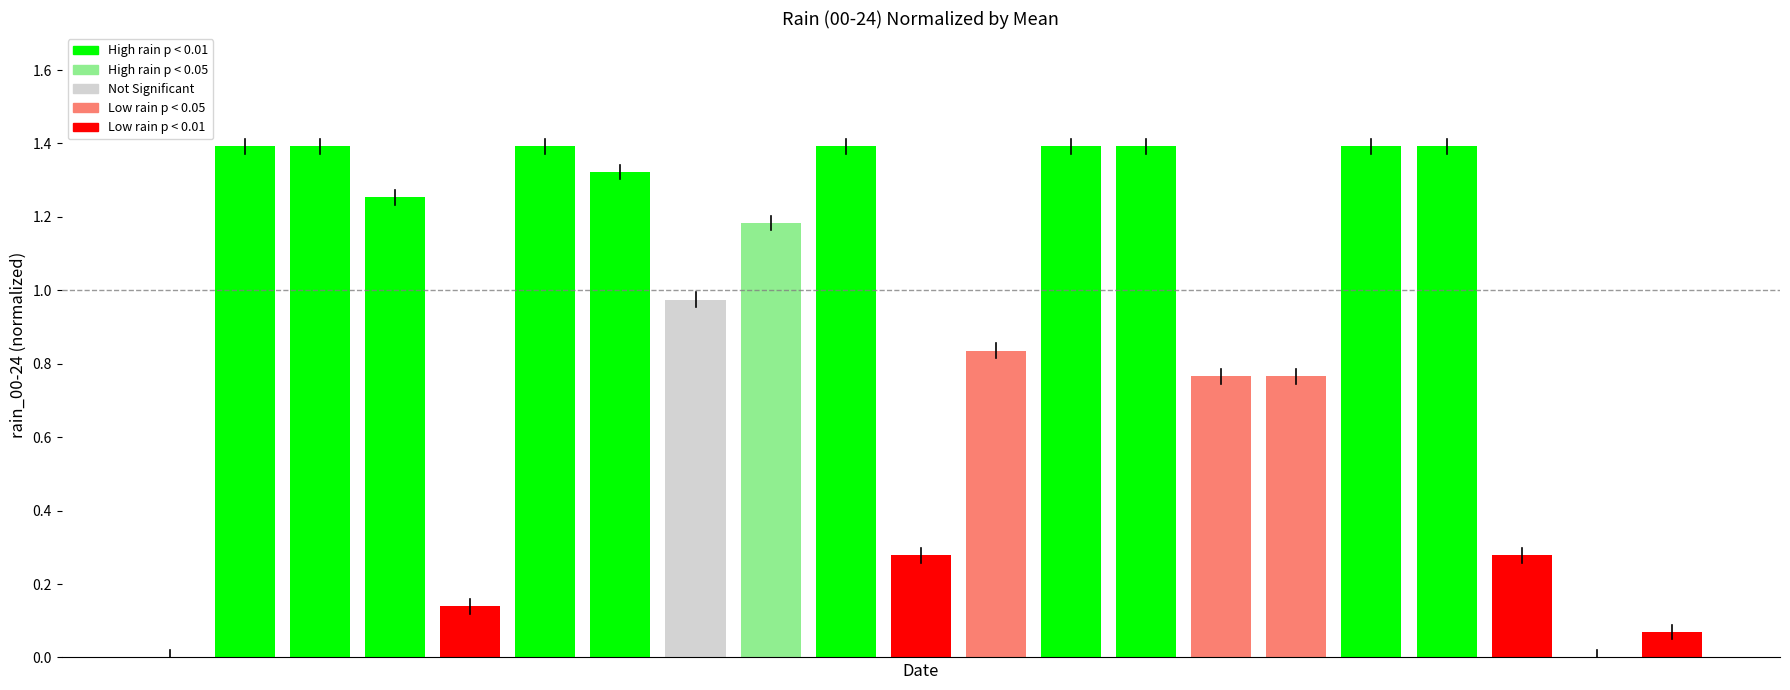

What is the greatest value displayed?

1.4